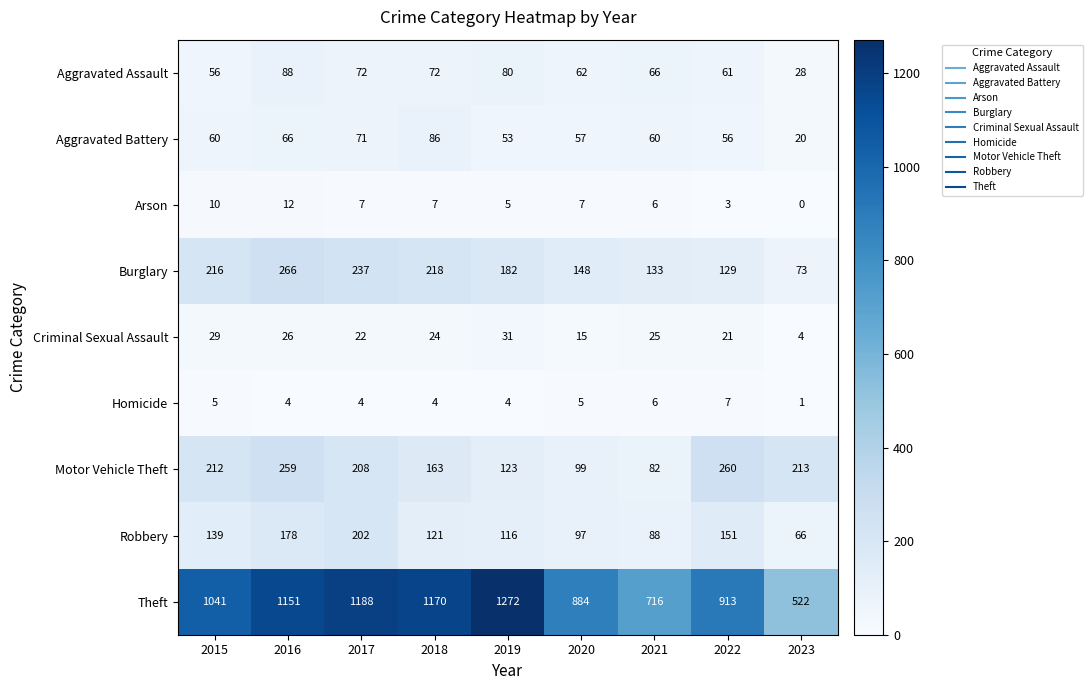

Which series has the largest total across all categories?

Theft